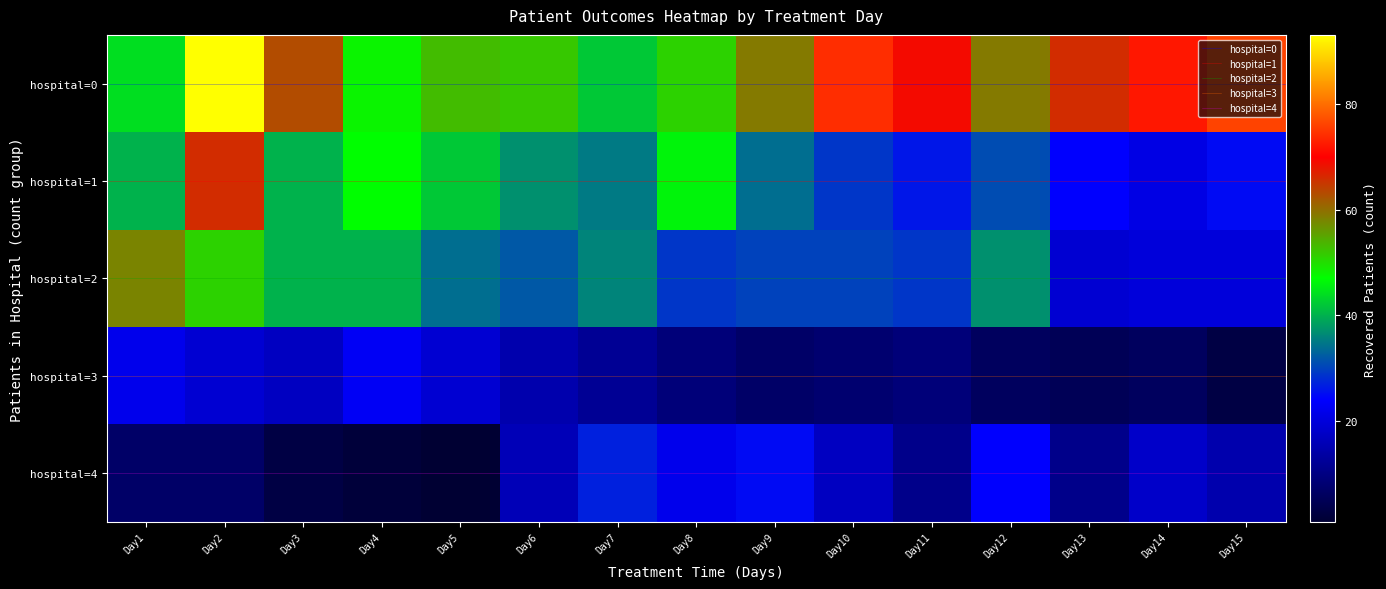

Reading left to right, list all the values displayed in this chart.

row0_hosp0: 44	93	63	48	53	52	42	51	59	74	69	59	66	72	76
row1_hosp1: 40	66	40	47	42	37	35	46	34	29	26	31	24	21	25
row2_hosp2: 58	51	40	40	34	32	36	29	30	30	29	37	19	20	20
row3_hosp3: 22	19	17	23	19	15	12	9	7	8	9	6	5	6	3
row4_hosp4: 7	7	3	2	1	16	27	22	25	17	11	24	11	18	15